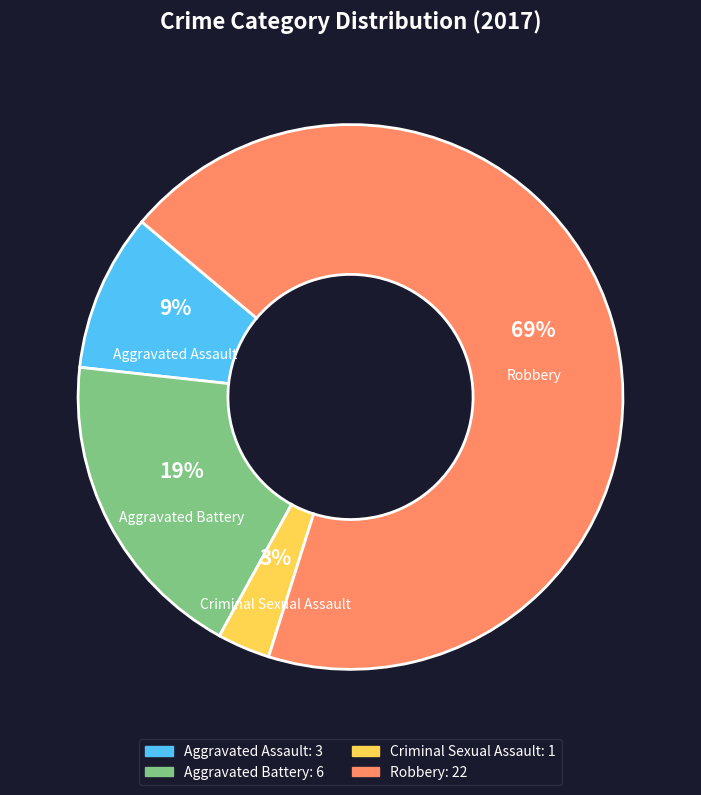

To the nearest percent, what percentage of the pie is Aggravated Battery?

19%